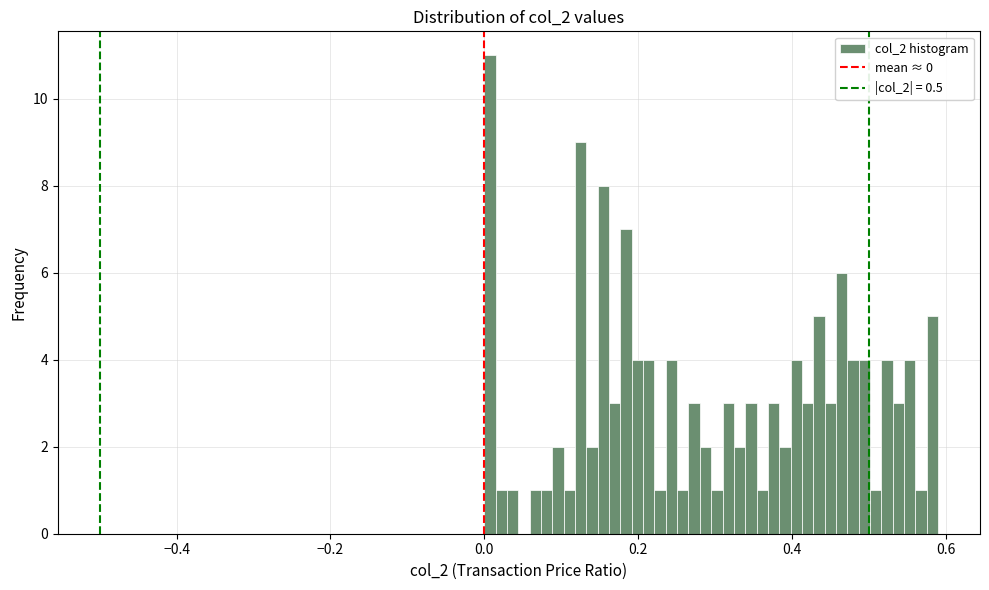

Read against the x-axis, roughly where is the centre of the tallest bar?

0.00